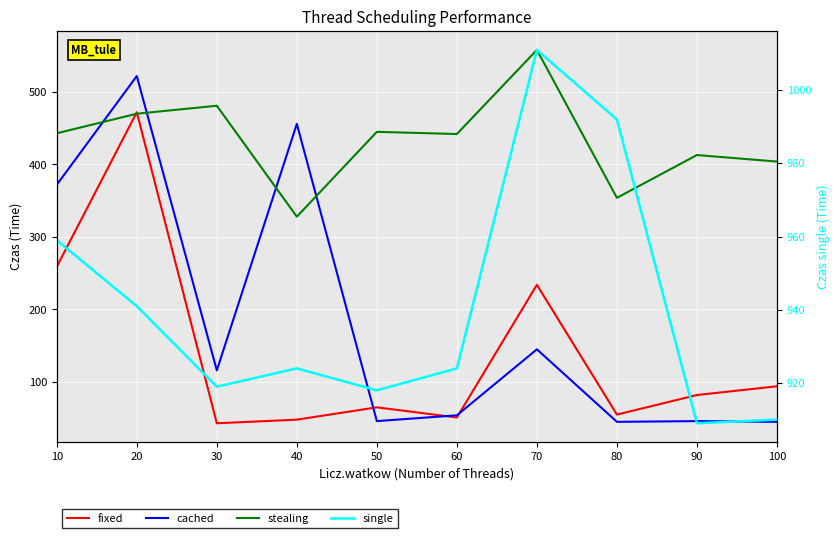

Reading left to right, transcribe all the data shown in this chart.

fixed: 10=259	20=472	30=43	40=48	50=65	60=51	70=234	80=55	90=82	100=94
cached: 10=372	20=522	30=116	40=456	50=46	60=54	70=145	80=45	90=46	100=45
stealing: 10=443	20=470	30=481	40=328	50=445	60=442	70=558	80=354	90=413	100=404
single: 10=959	20=941	30=919	40=924	50=918	60=924	70=1011	80=992	90=909	100=910